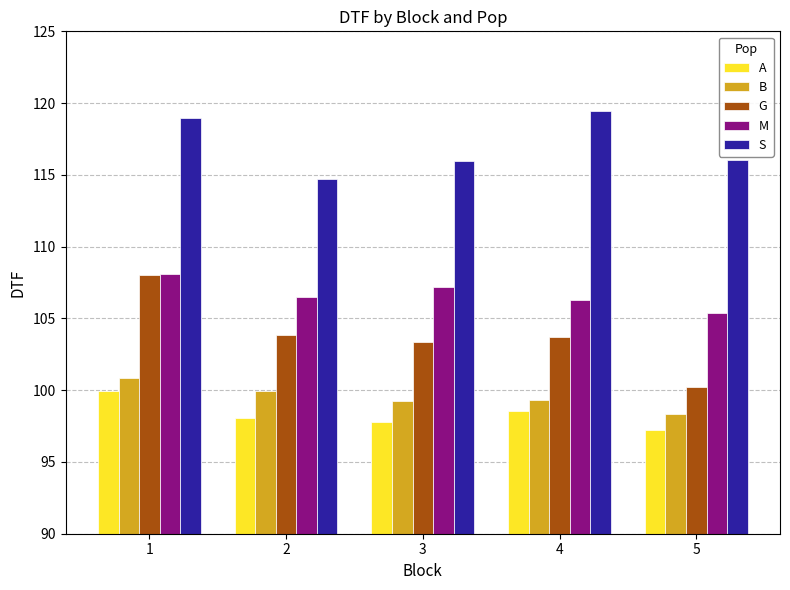

Are the bars horizontal?

No